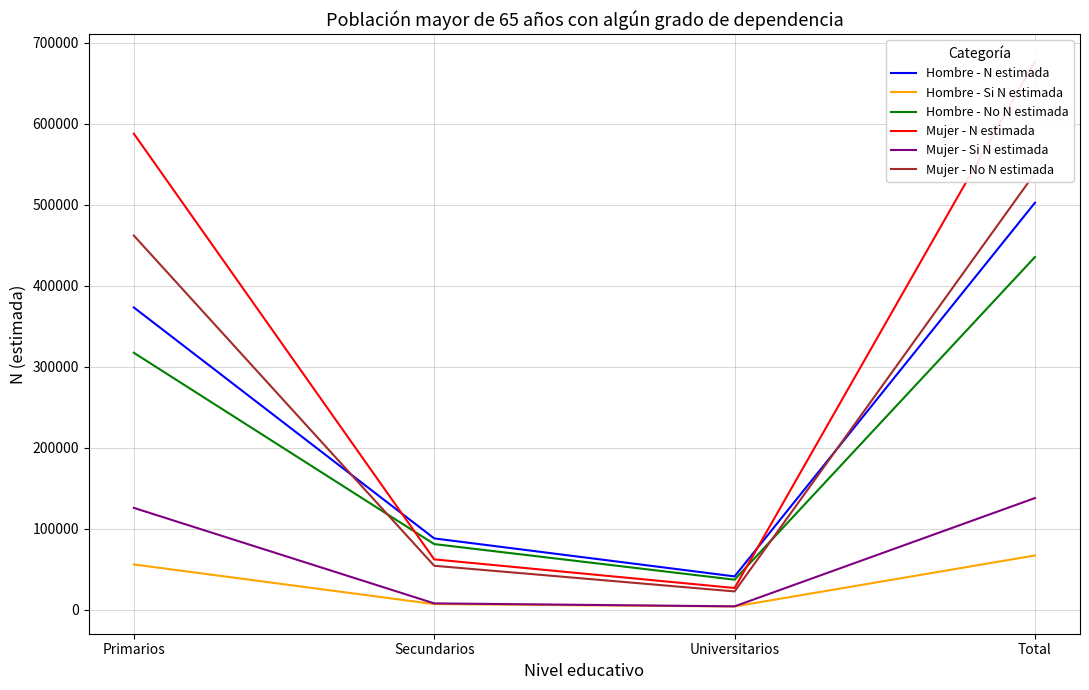

At Primarios, list the series in order from smallest to largest.

Hombre - Si N estimada, Mujer - Si N estimada, Hombre - No N estimada, Hombre - N estimada, Mujer - No N estimada, Mujer - N estimada